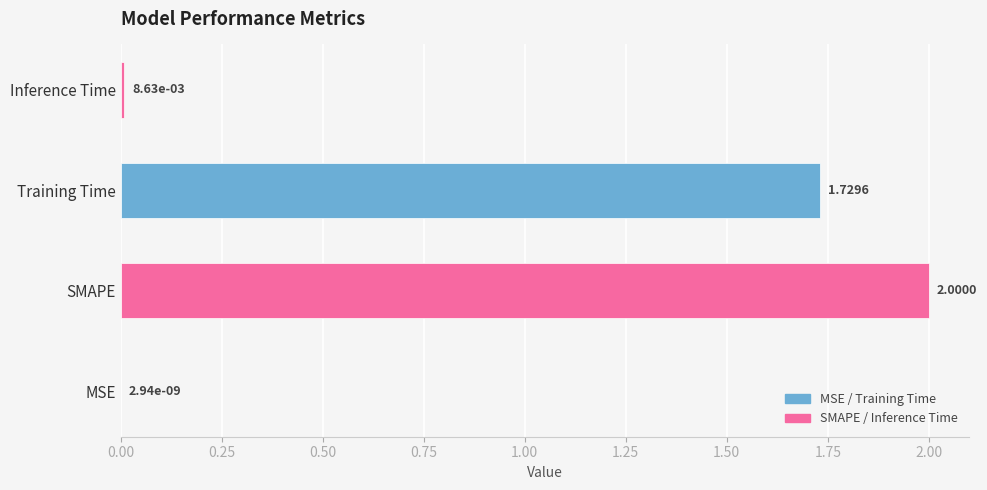

What is the change in value from Training Time to Inference Time?

-1.7